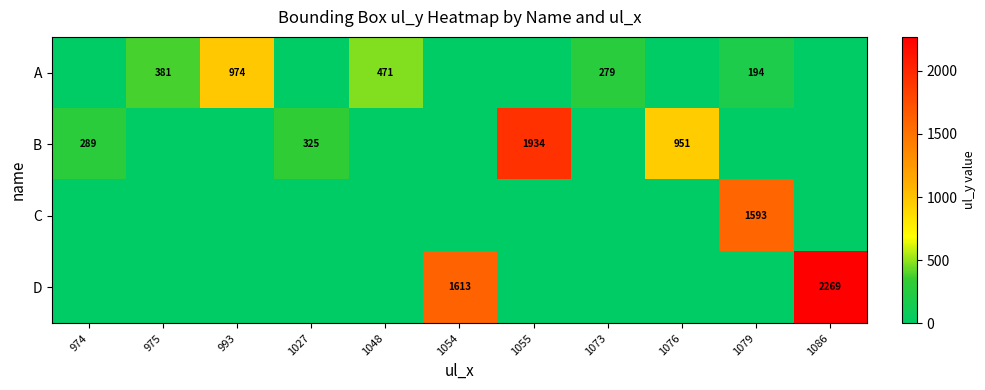

What is the highest value of the row_0 series?

974